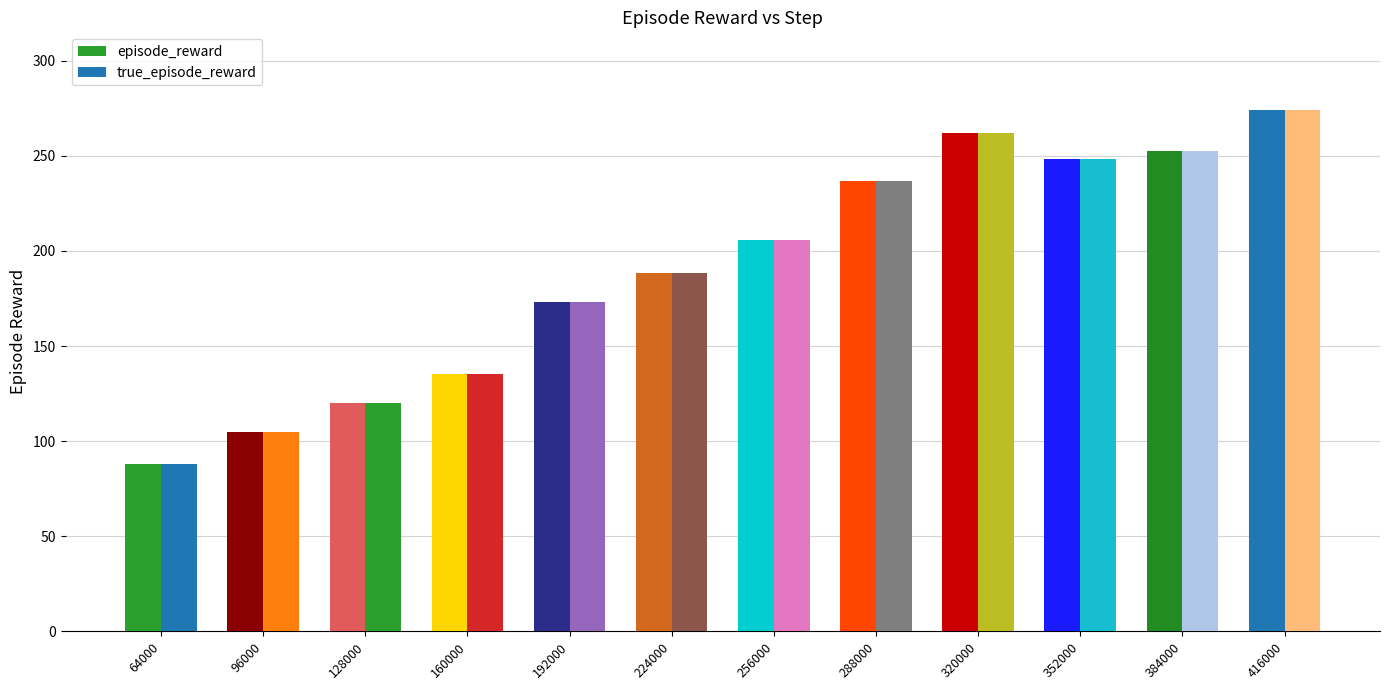

Are the bars horizontal?

No